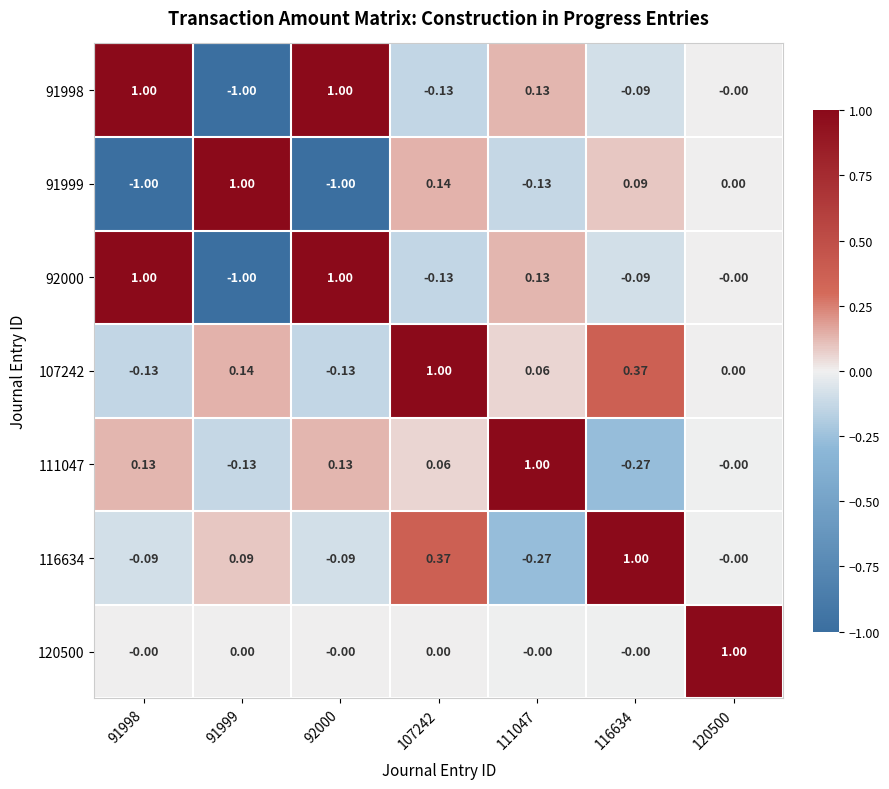

How many data points does each series have?

7